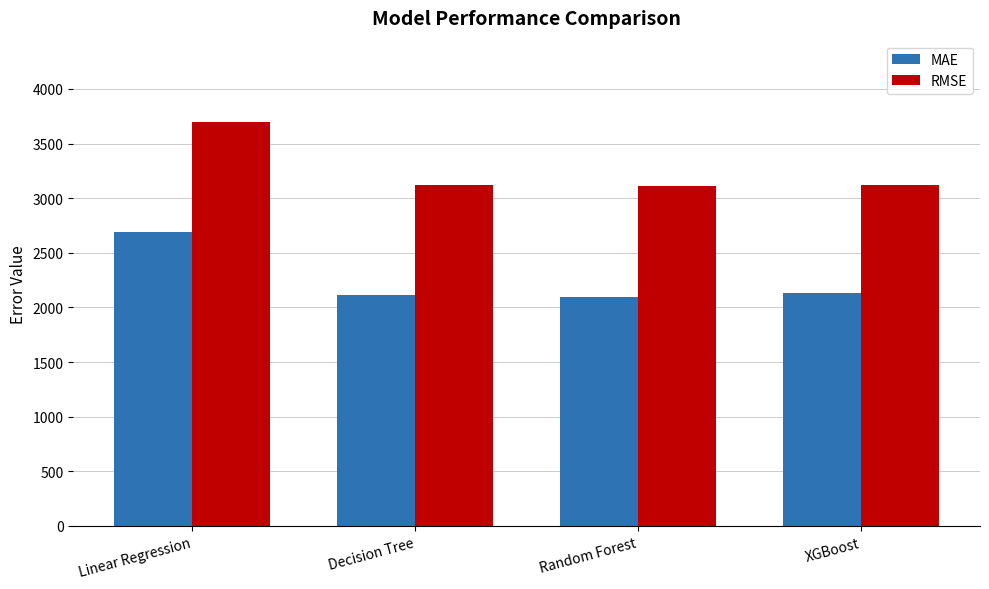

Which series has the largest total across all categories?

RMSE